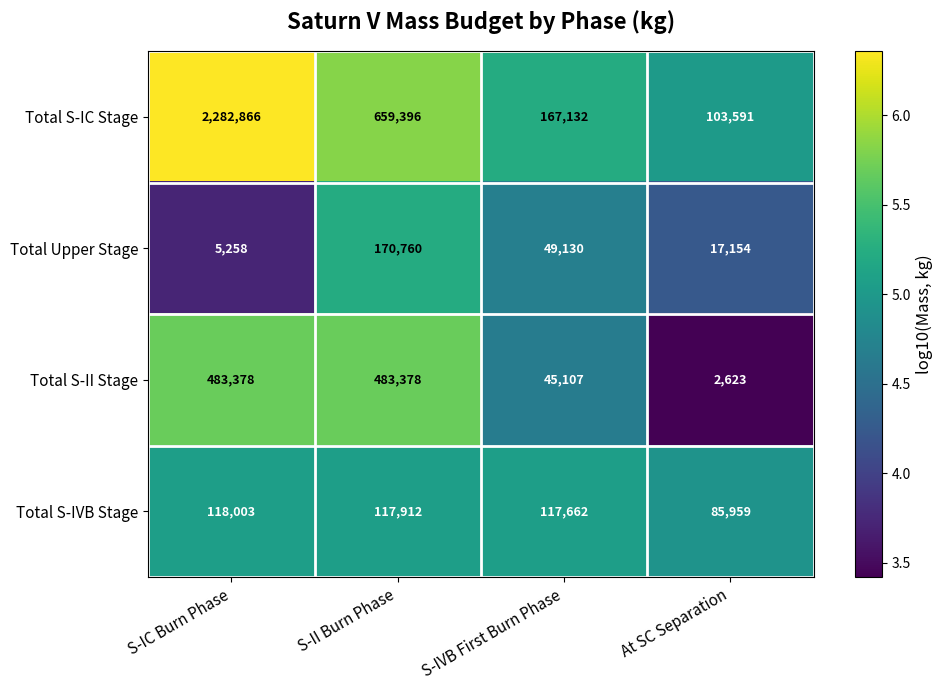

The Total S-IVB Stage series shows 117912 at S-II Burn Phase. True or false?

True